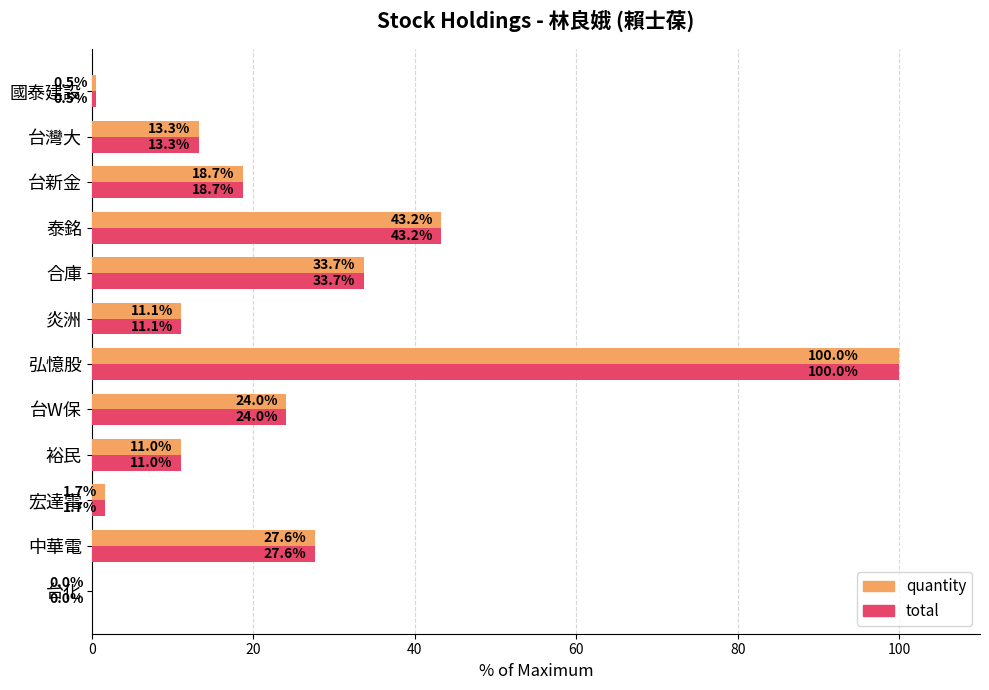

At which category does the chart reach its peak across all series?

弘憶股